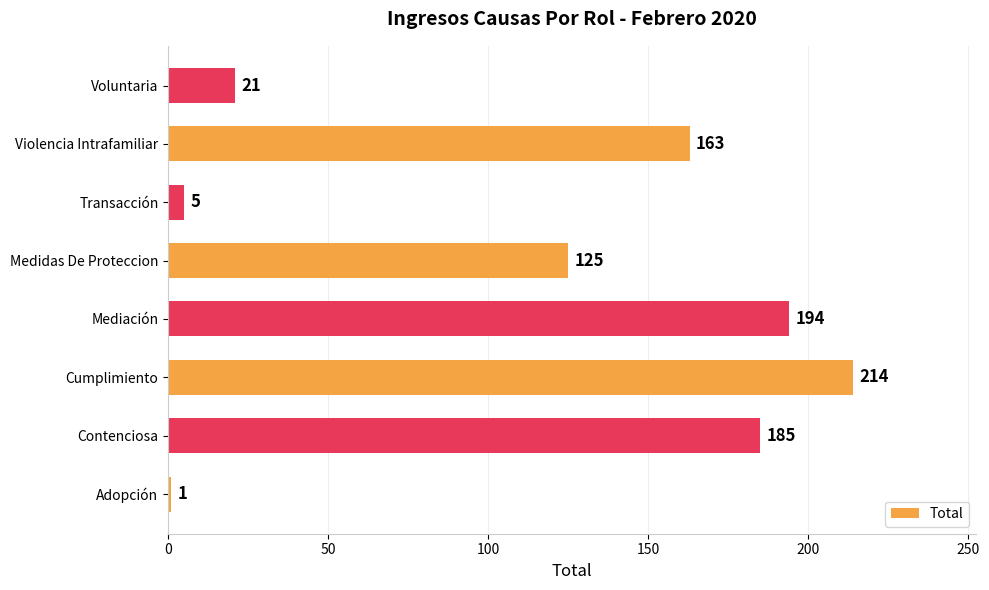

What is the maximum value shown in the chart?

214